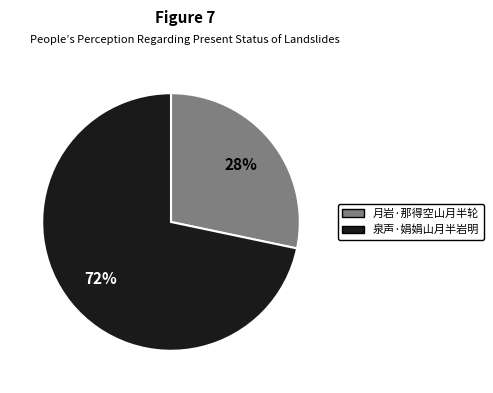

Does 泉声·娟娟山月半岩明 account for over 50% of the chart?

Yes